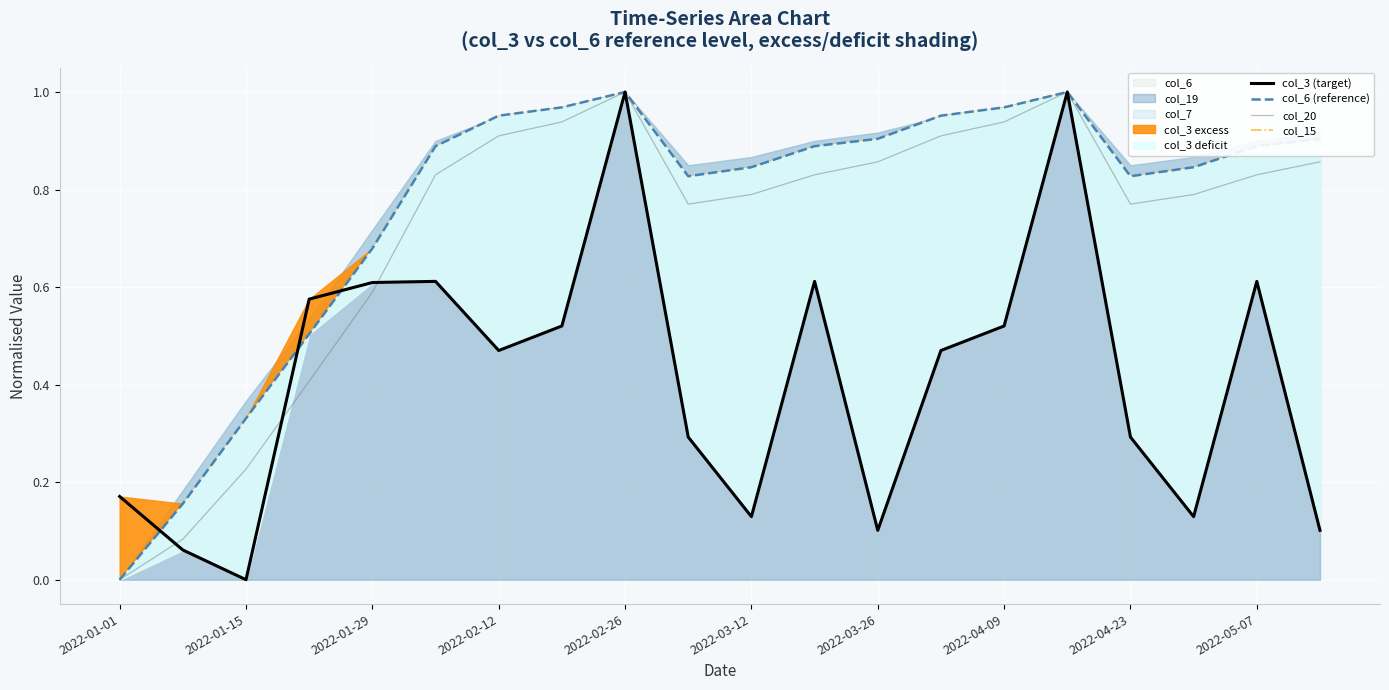

Which has a higher value, 2022-03-12 or 2022-02-12?

2022-02-12